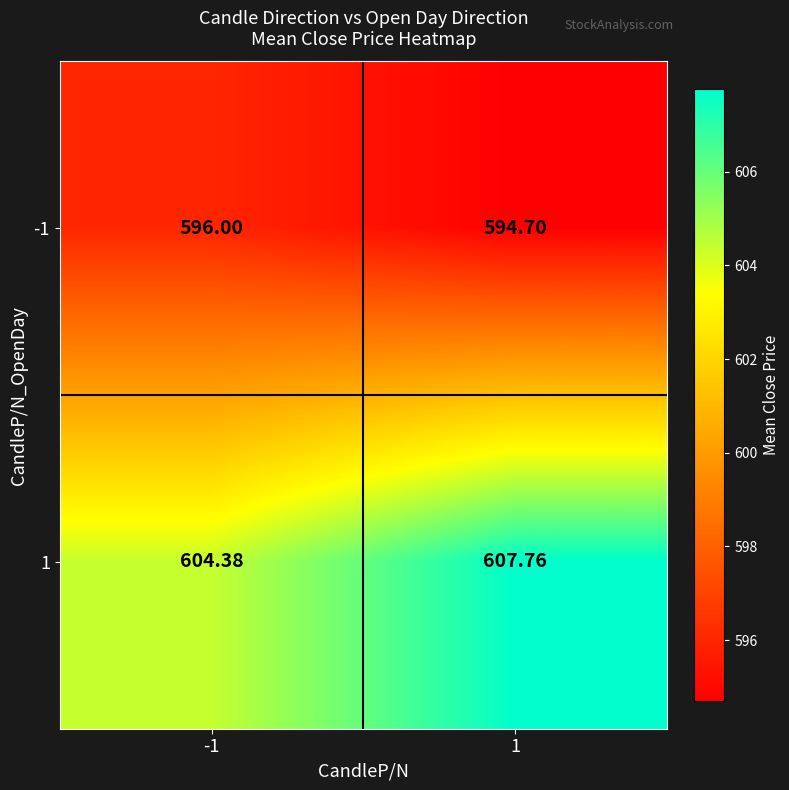

At 1, list the series in order from smallest to largest.

-1, 1